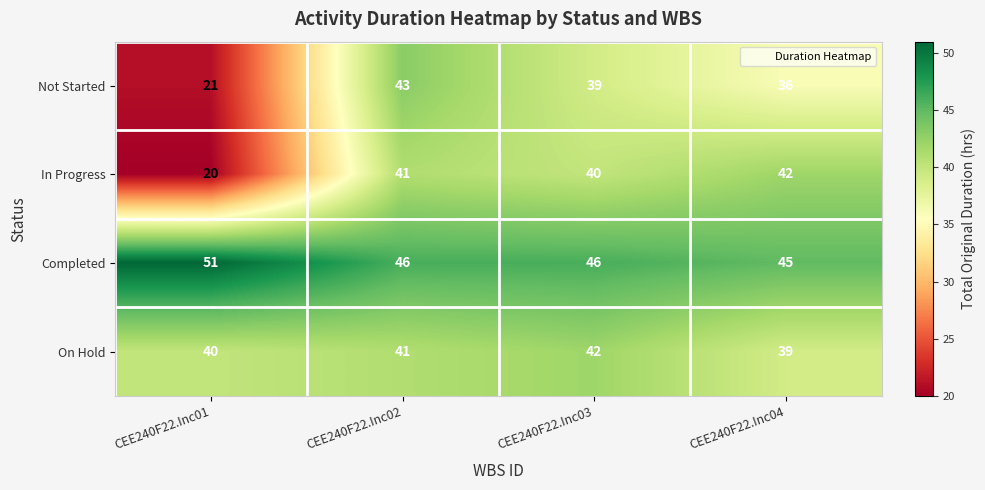

Which category has the highest value across all series?

CEE240F22.Inc01